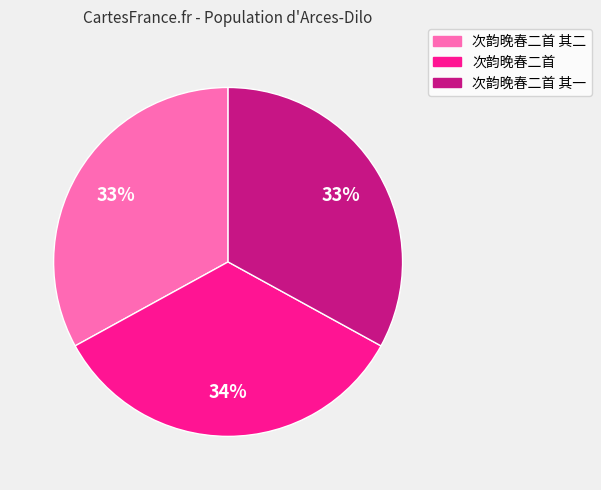

To the nearest percent, what is the difference between the largest and smallest slice percentages?

1%